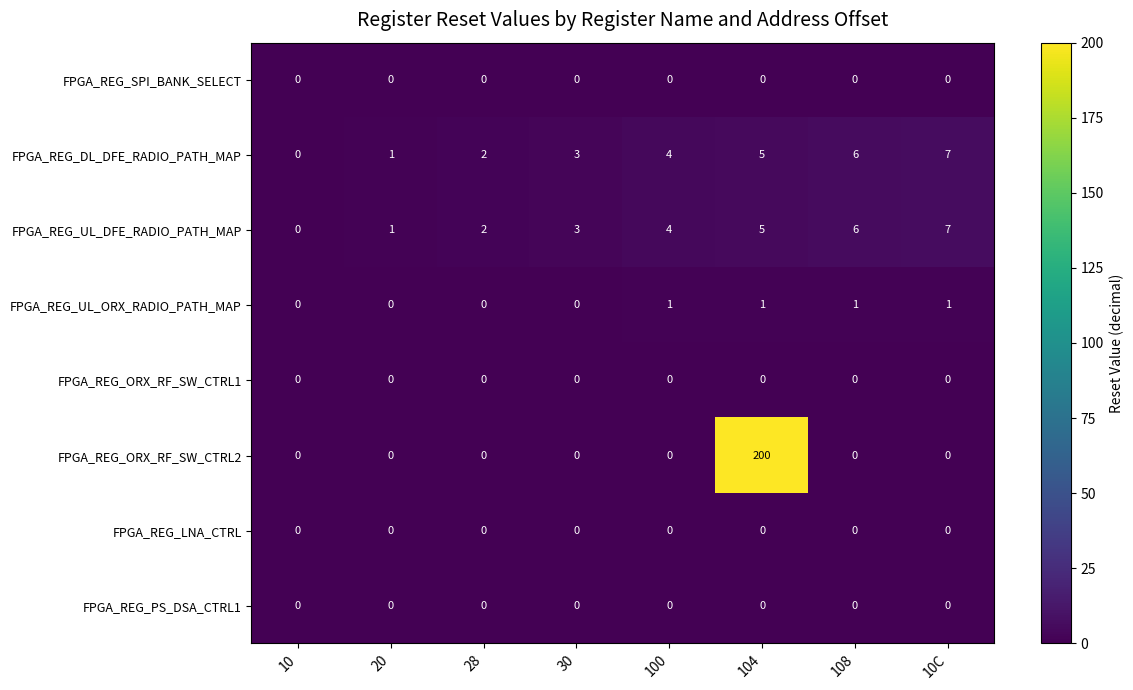

What is the difference between the highest and lowest values at 30?

3